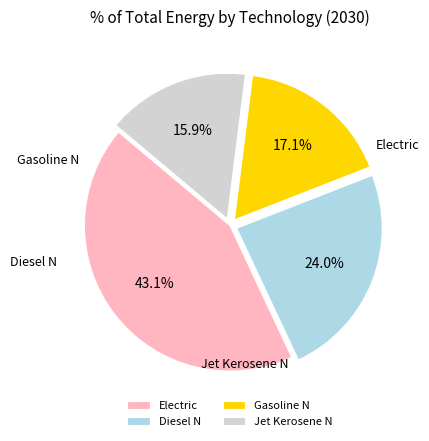

Which slice is the smallest?

TRA_FT_JTK_N